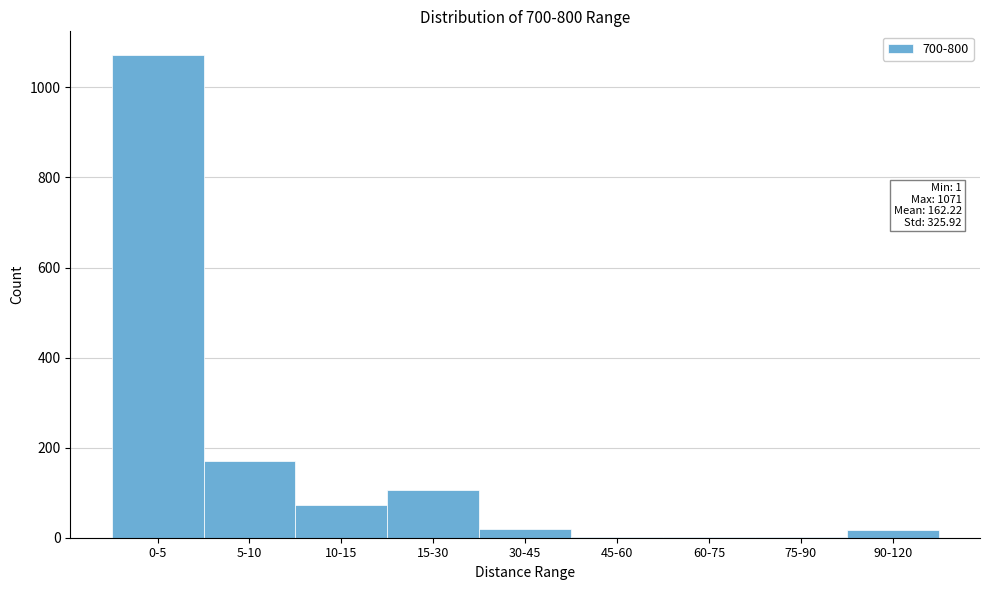

The value at 0-5 is 1071. True or false?

True